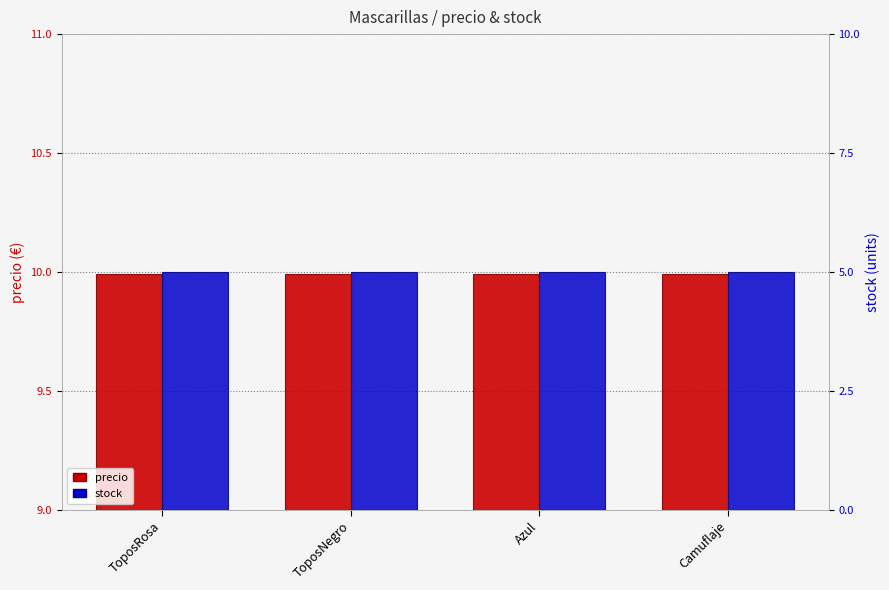

Between ToposRosa and Azul, which series saw the biggest shift?

precio